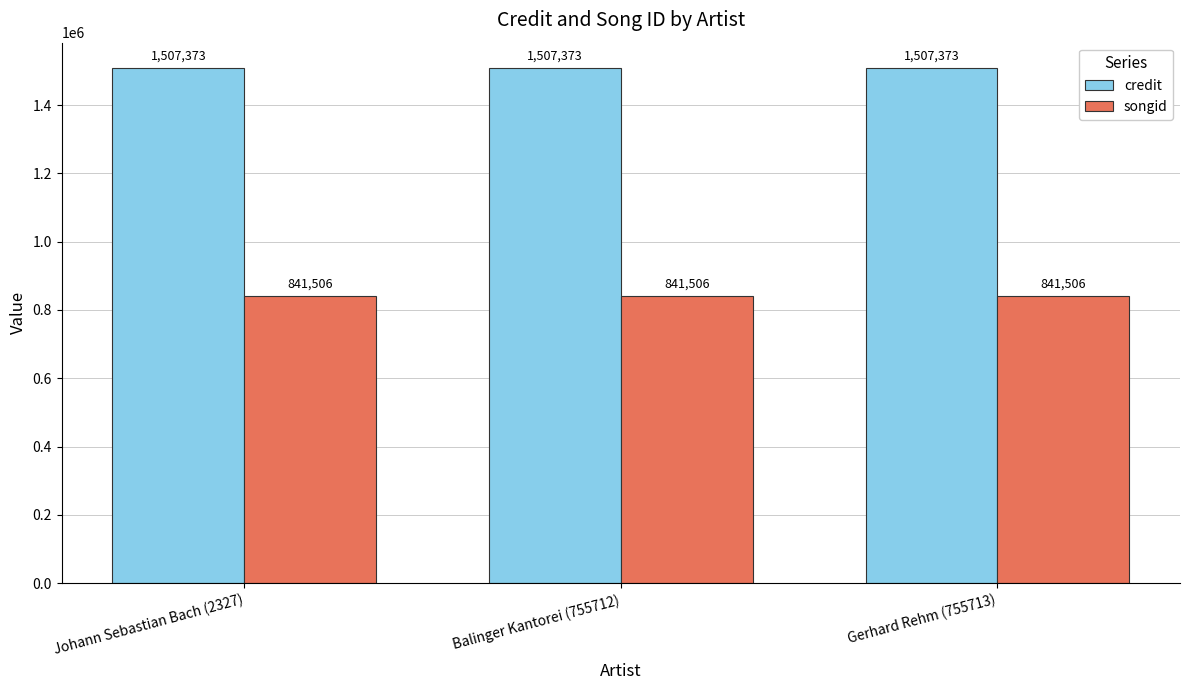

What is the sum of the songid values at Johann Sebastian Bach (2327) and Balinger Kantorei (755712)?

1683012